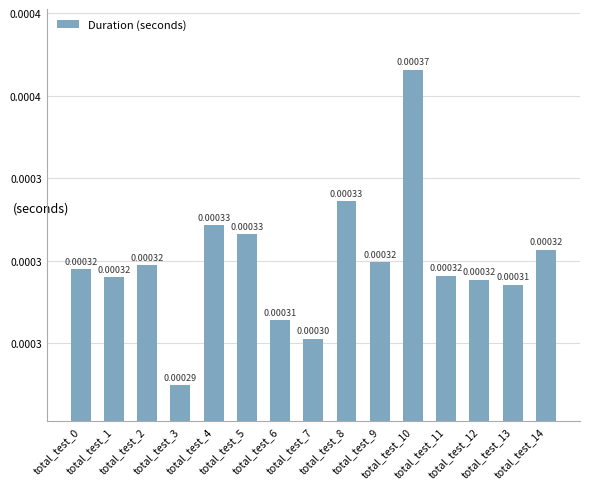

Are the bars horizontal?

No